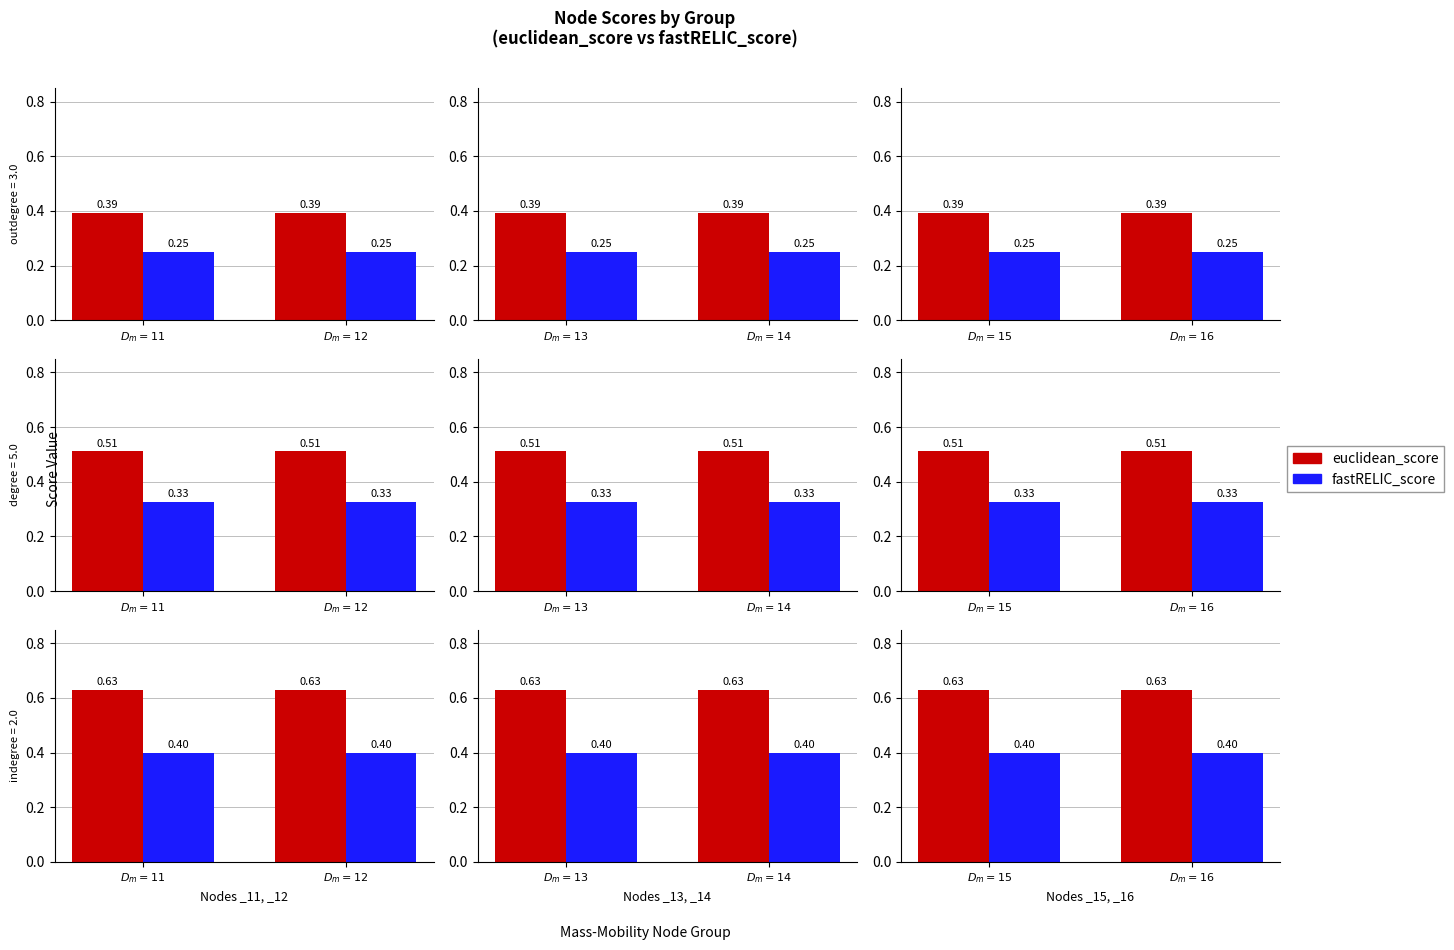

Which category has the lowest value across all series?

$D_m=15$